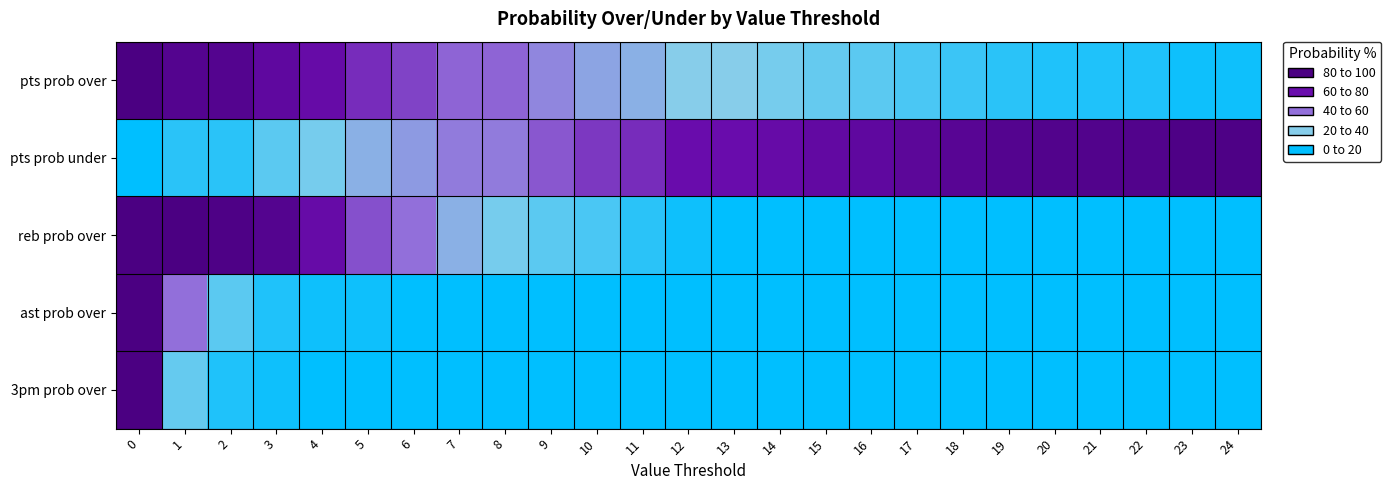

Reading left to right, list all the values displayed in this chart.

row_0: 0=100	1=92	2=92	3=83	4=78	5=67	6=61	7=53	8=53	9=44	10=36	11=33	12=25	13=25	14=22	15=19	16=17	17=14	18=11	19=8	20=6	21=6	22=6	23=3	24=3
row_1: 0=0	1=8	2=8	3=17	4=22	5=33	6=39	7=47	8=47	9=56	10=64	11=67	12=75	13=75	14=78	15=81	16=83	17=86	18=89	19=92	20=94	21=94	22=94	23=97	24=97
row_2: 0=100	1=100	2=97	3=92	4=78	5=58	6=50	7=33	8=22	9=17	10=14	11=8	12=3	13=0	14=0	15=0	16=0	17=0	18=0	19=0	20=0	21=0	22=0	23=0	24=0
row_3: 0=100	1=50	2=17	3=6	4=3	5=3	6=0	7=0	8=0	9=0	10=0	11=0	12=0	13=0	14=0	15=0	16=0	17=0	18=0	19=0	20=0	21=0	22=0	23=0	24=0
row_4: 0=100	1=19	2=6	3=3	4=0	5=0	6=0	7=0	8=0	9=0	10=0	11=0	12=0	13=0	14=0	15=0	16=0	17=0	18=0	19=0	20=0	21=0	22=0	23=0	24=0